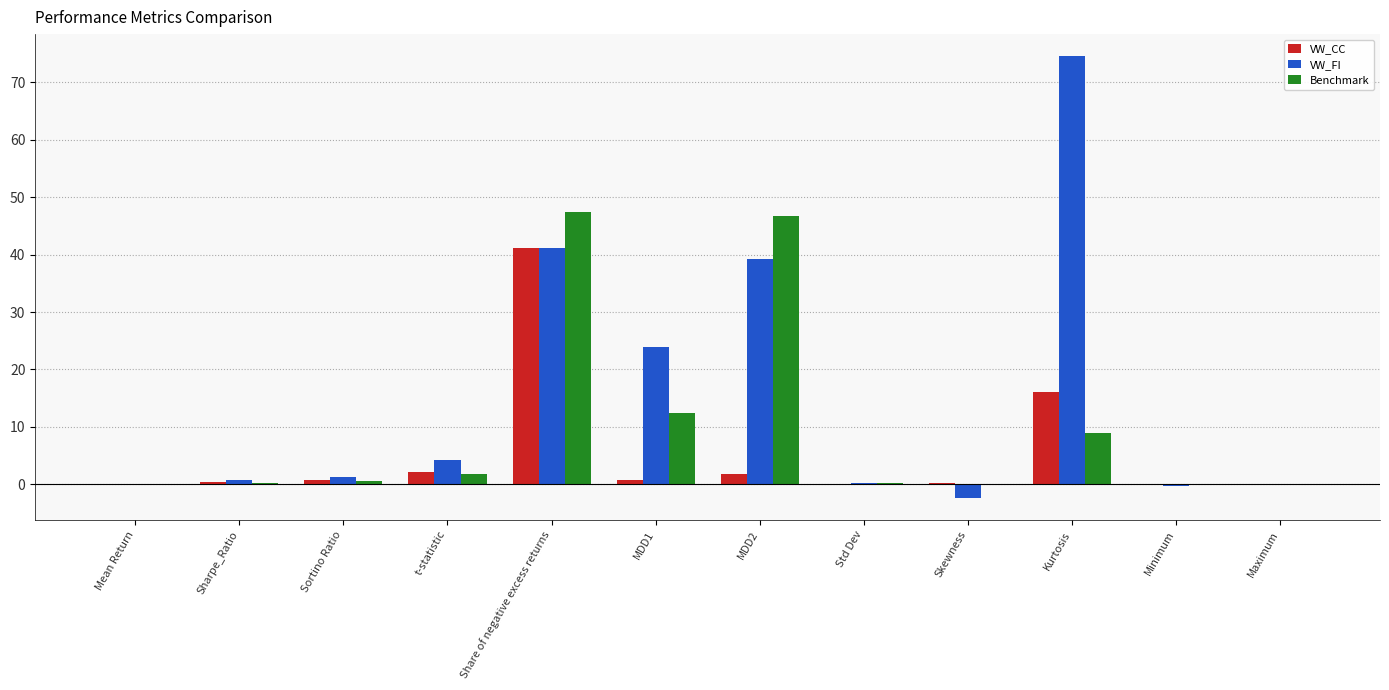

Is it true that Benchmark equals 29.5 at MDD2?

False